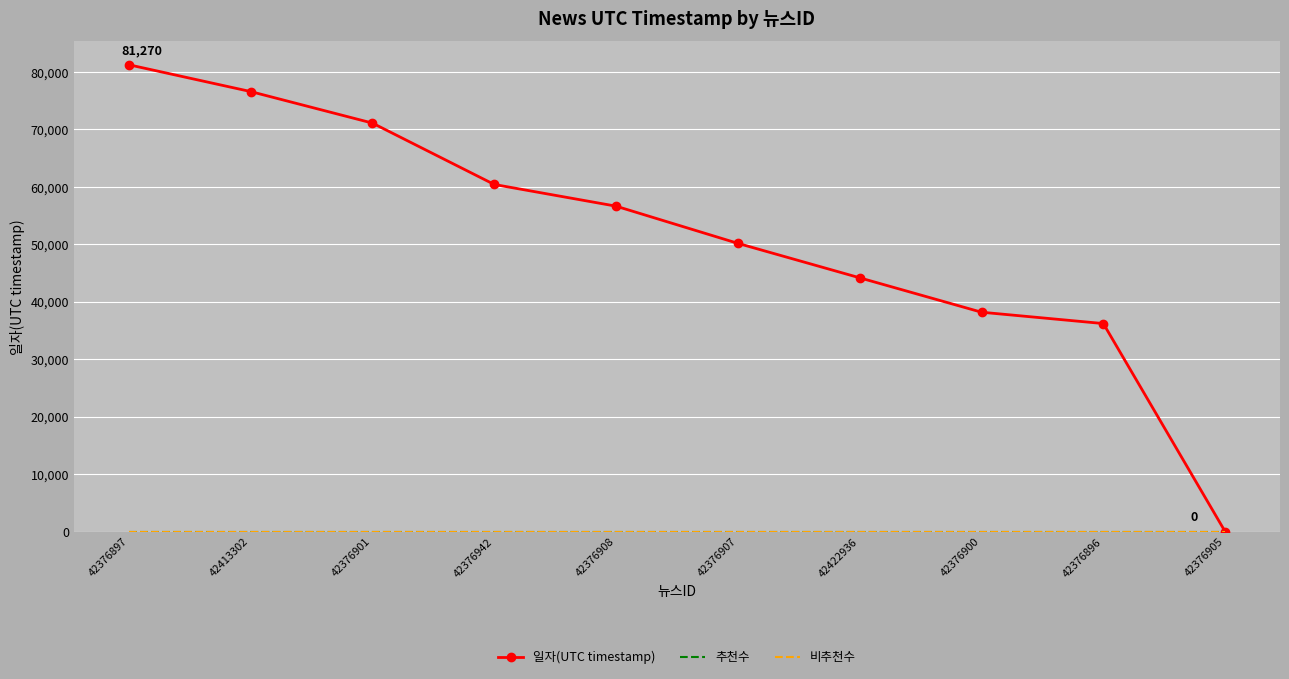

What position from the right is 42376897?

10